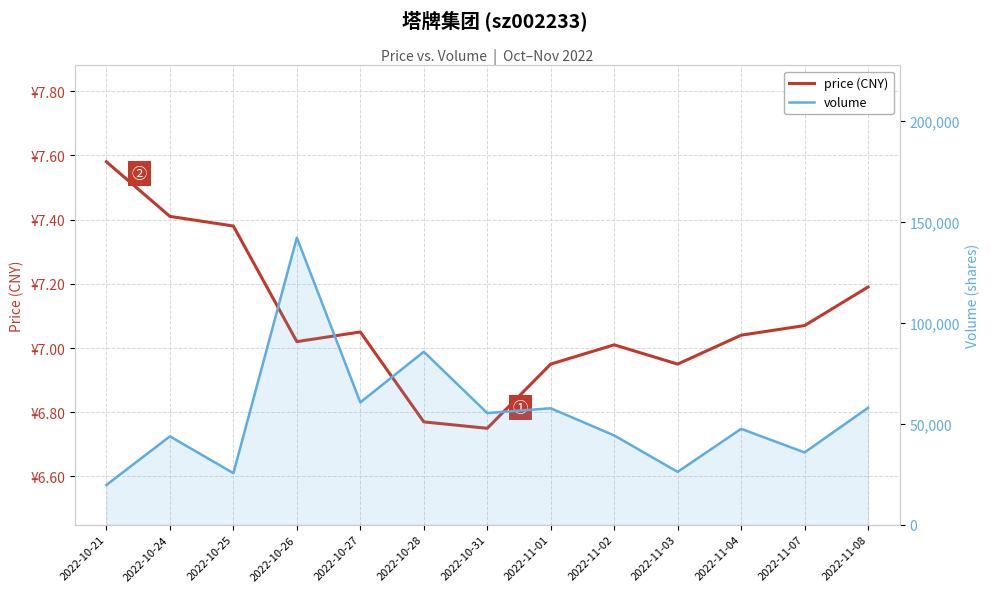

What is the label of the 2nd point from the right?

2022-11-07